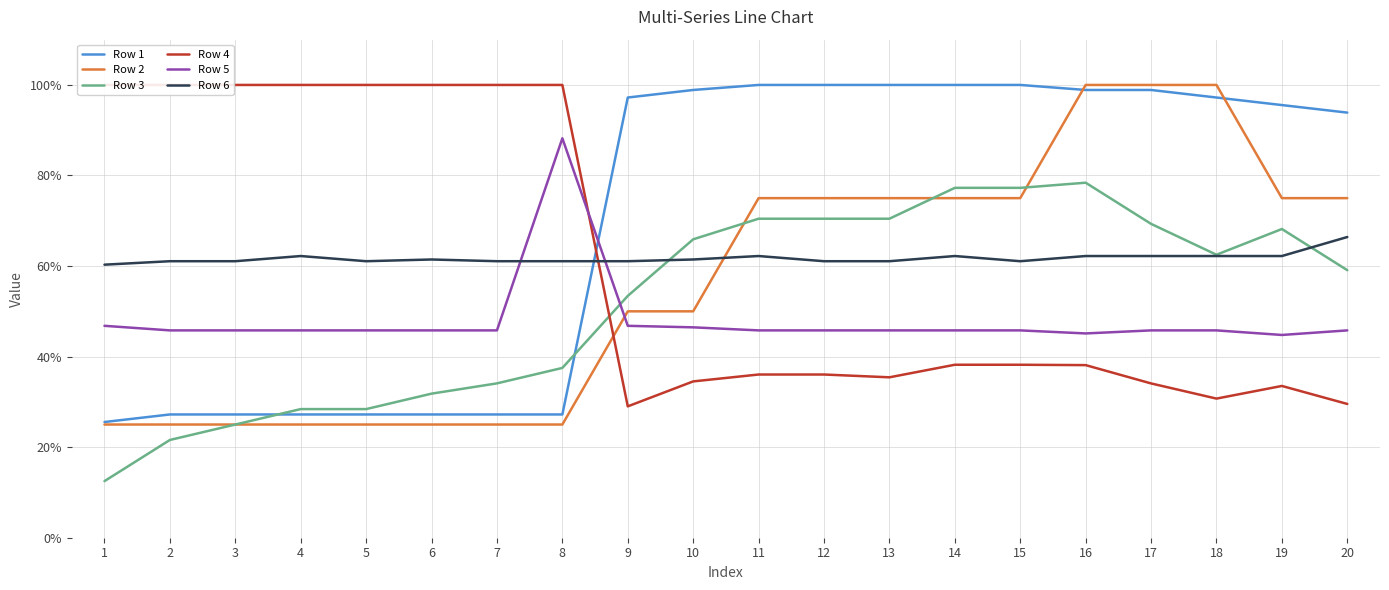

The value of Row 6 at 11 is 0.6. True or false?

True